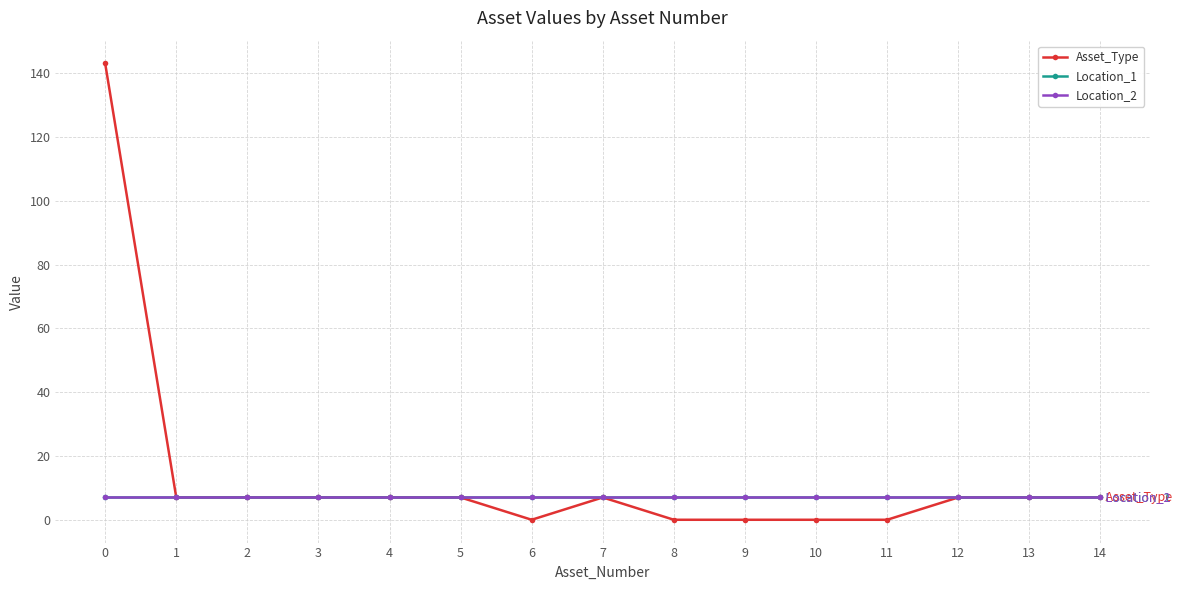

What is the sum of all Location_1 values?

105